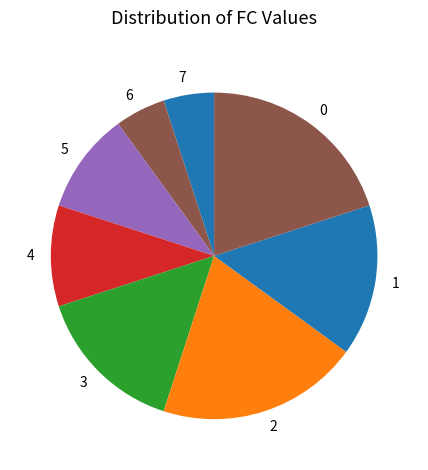

Count the number of slices in the pie.

8